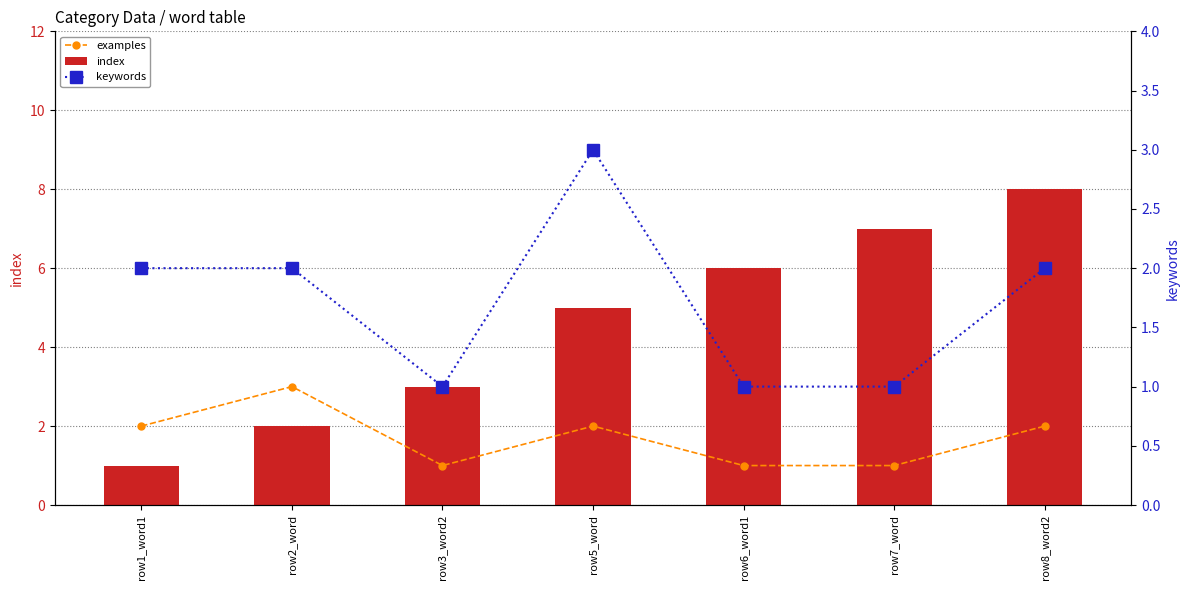

What is the sum of all index values?

32